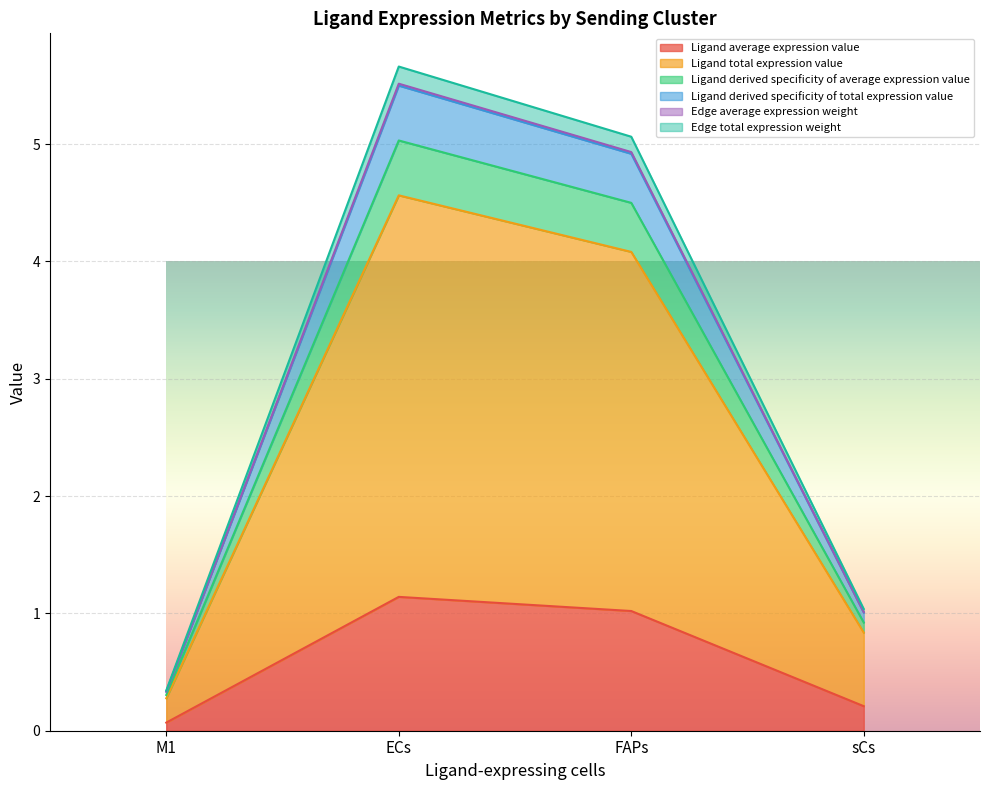

List the labels in order of Edge total expression weight value, smallest first.

M1, sCs, FAPs, ECs